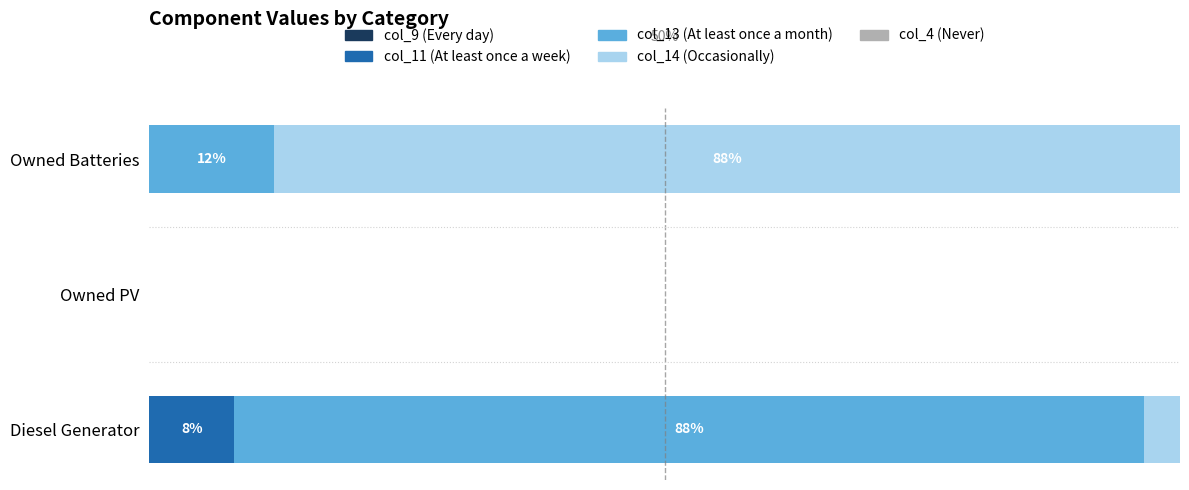

Does the chart contain any negative values?

No